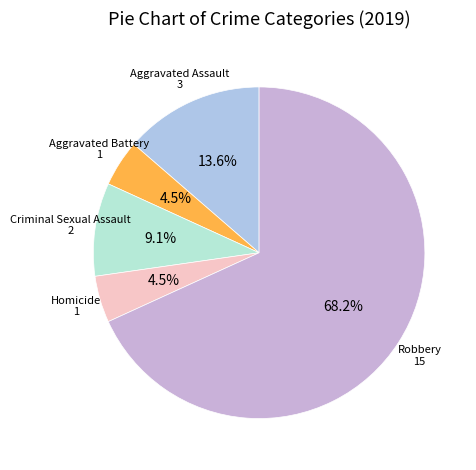

Which category has the biggest portion of the pie?

Robbery